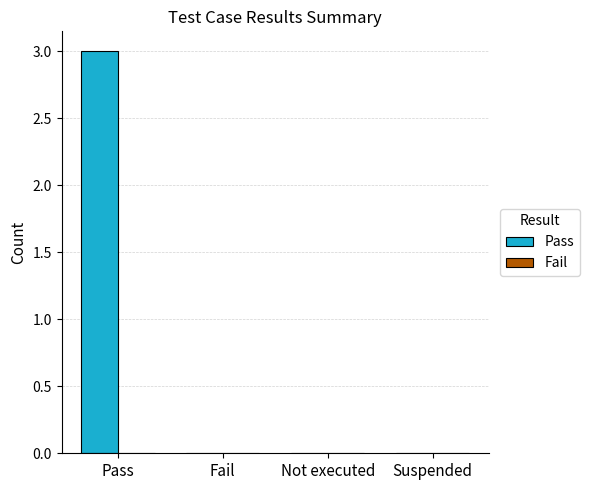

What is the approximate value at Pass?

3